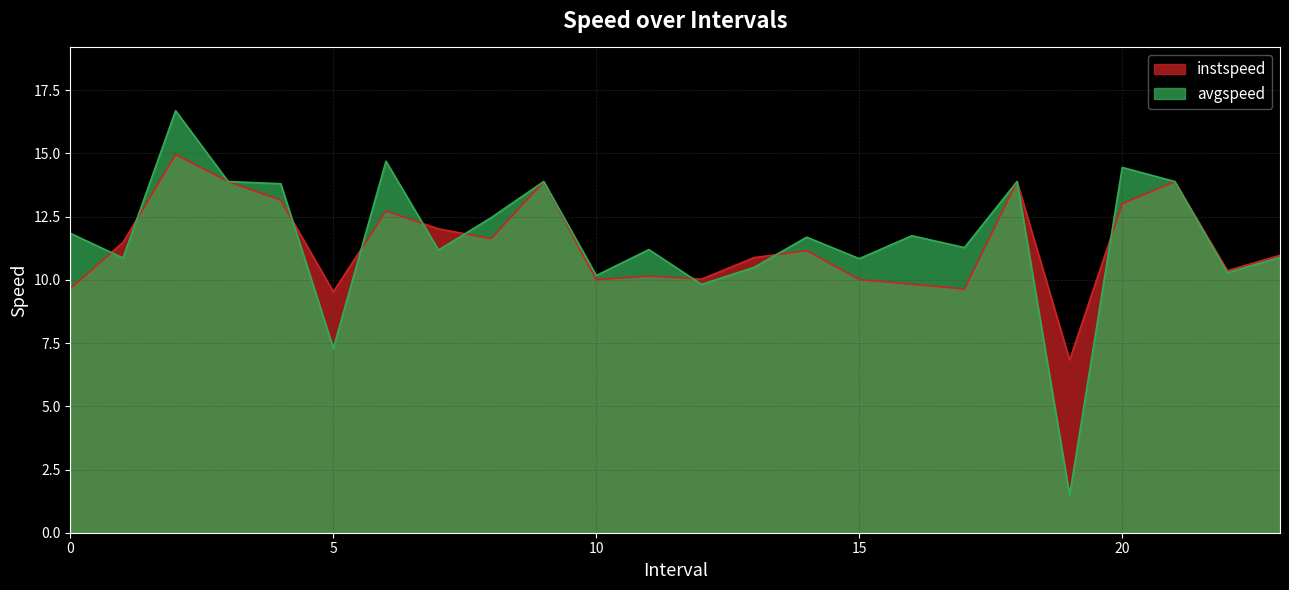

Rank the series by their maximum value, from highest to lowest.

avgspeed, instspeed